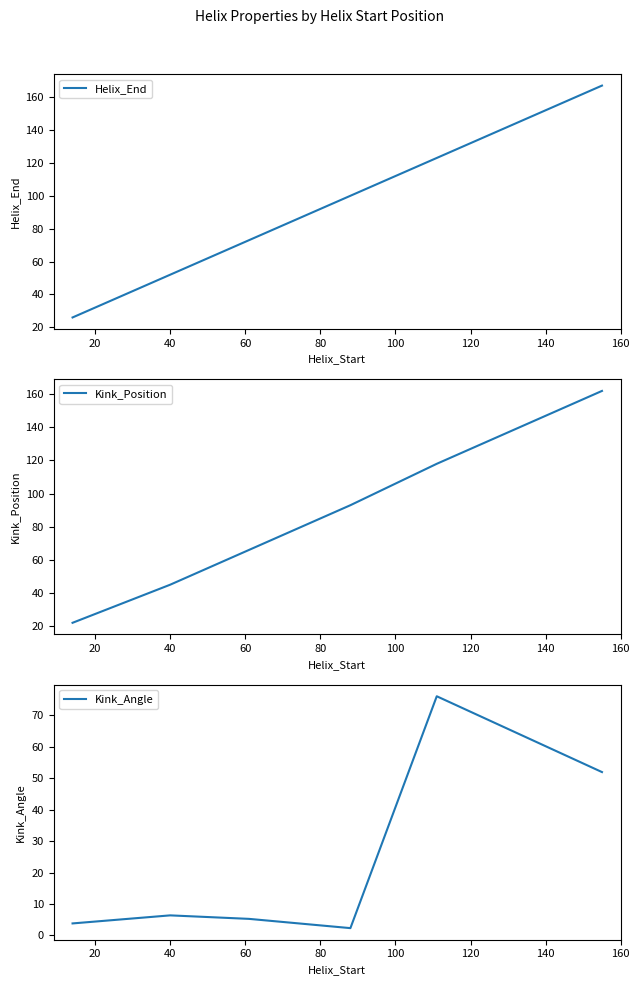

What are all the series names shown in the legend?

Helix_End, Kink_Position, Kink_Angle